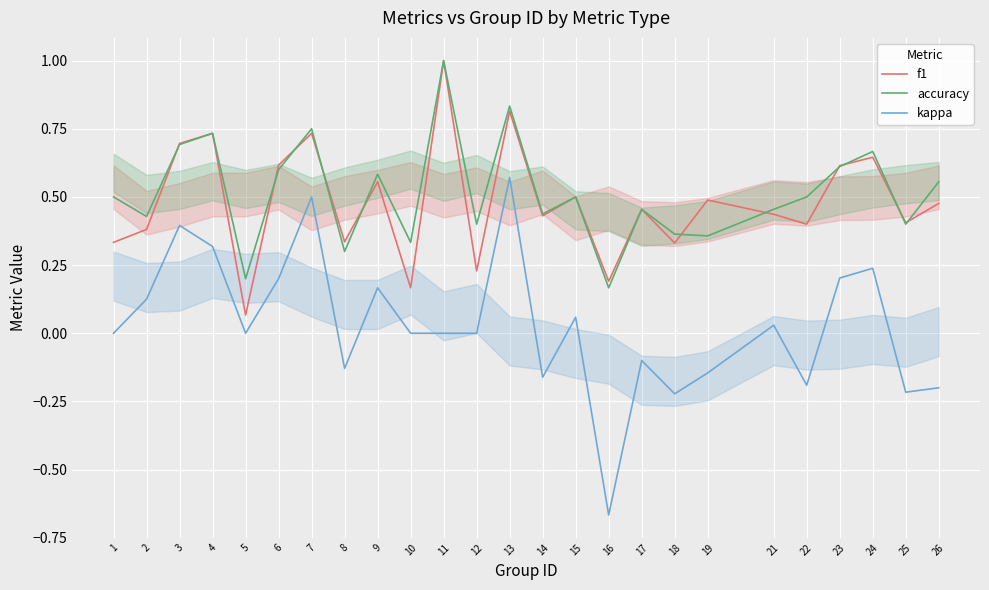

Which series changed the most between 14 and 23?

kappa